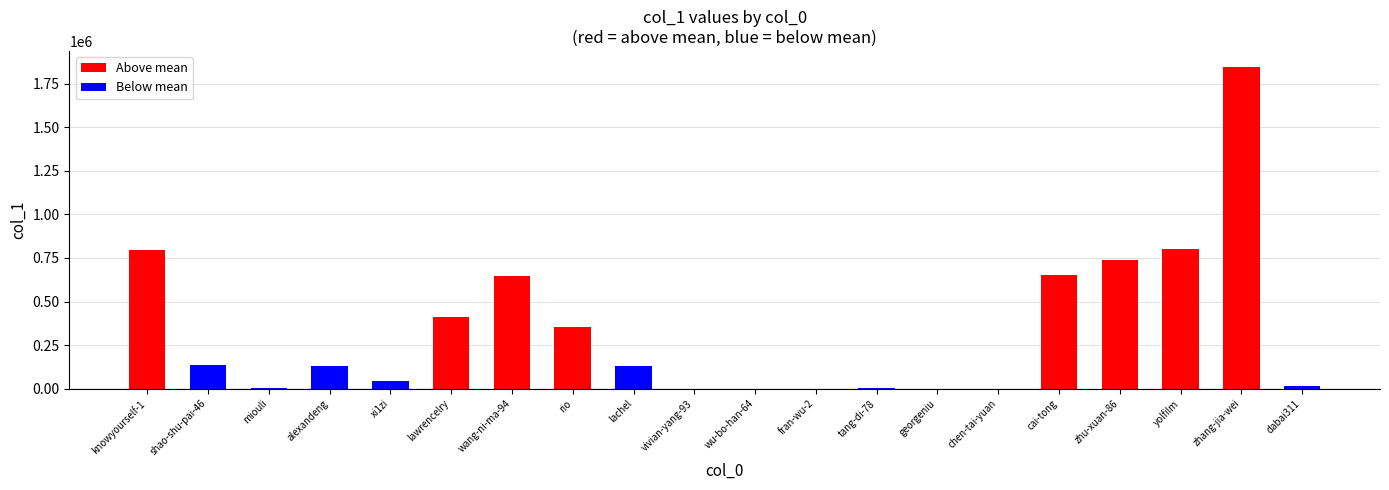

What is the change in value from rio to zhang-jia-wei?

+1494787